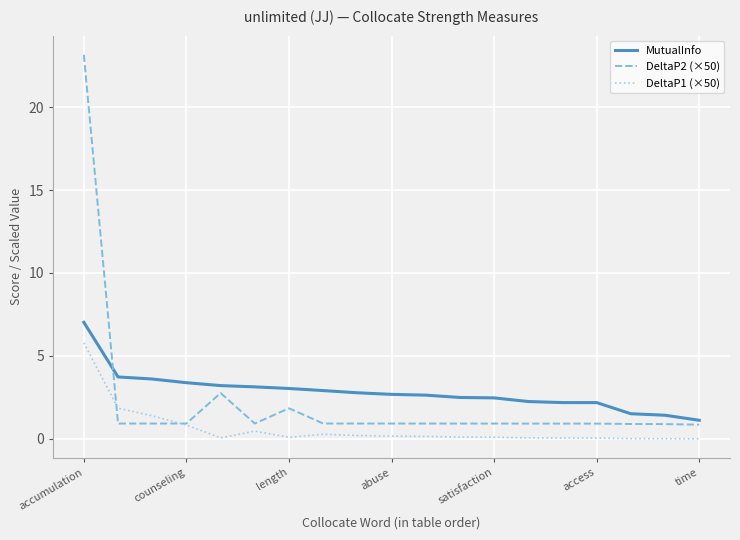

True or false: DeltaP1 (×50) and MutualInfo cross at least once.

False